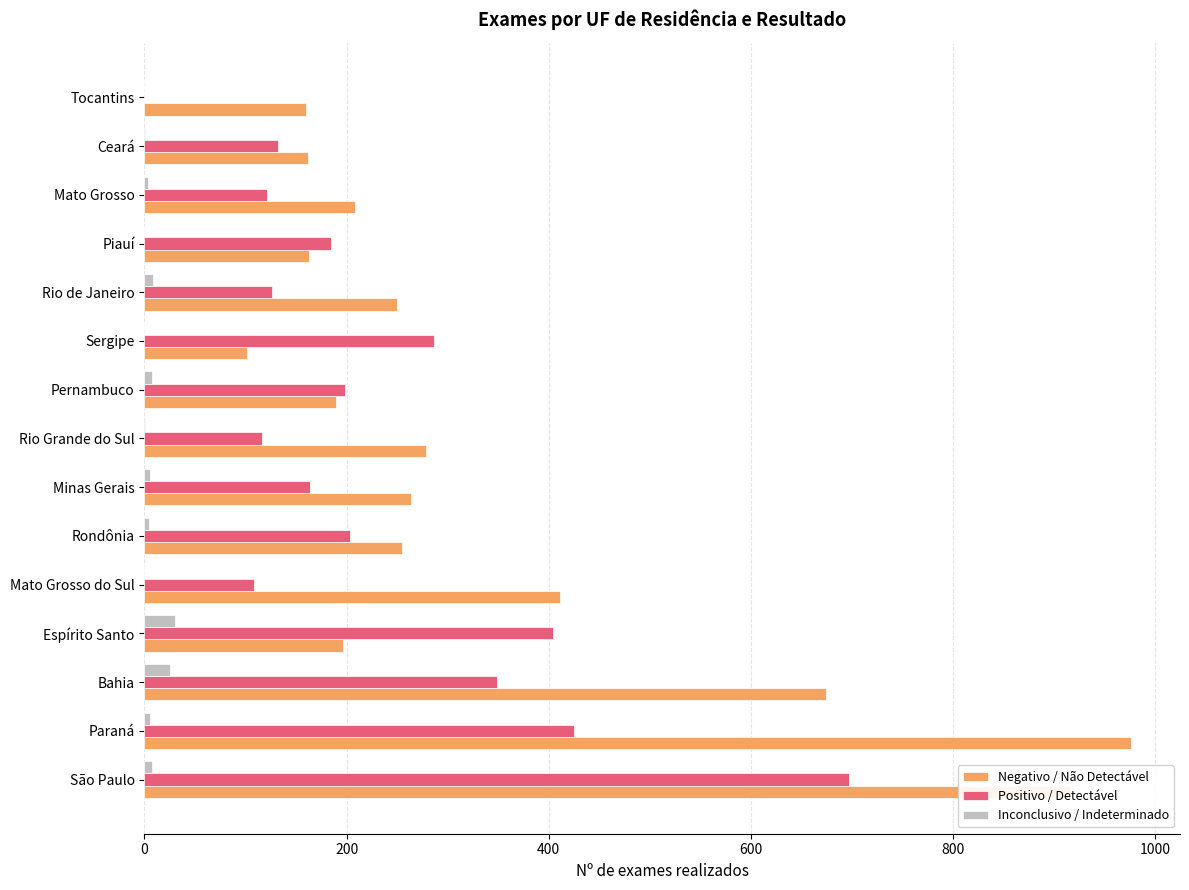

True or false: Positivo / Detectável has a value of 1216 at São Paulo.

False